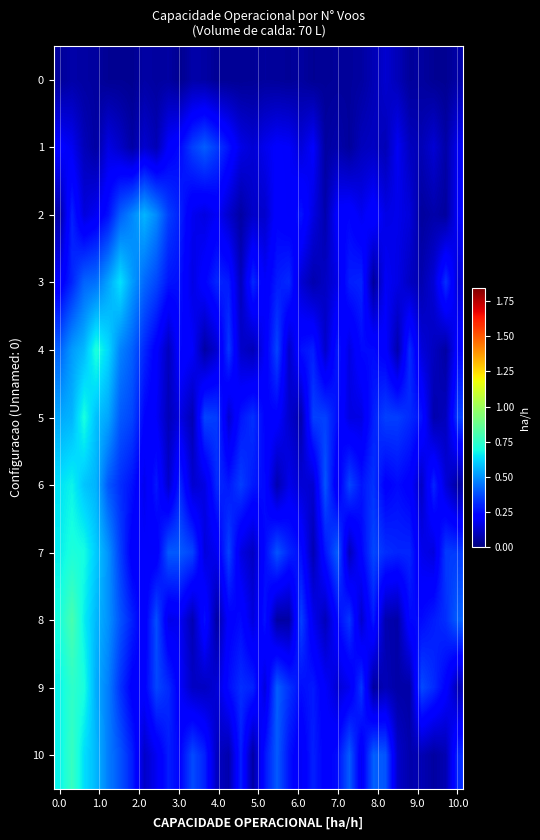

At how many categories does at least one series exceed 0?

34